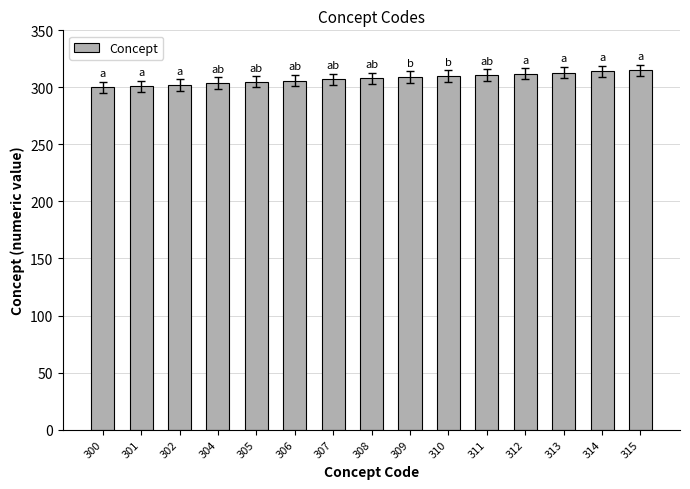

Count the number of data series in this chart.

1